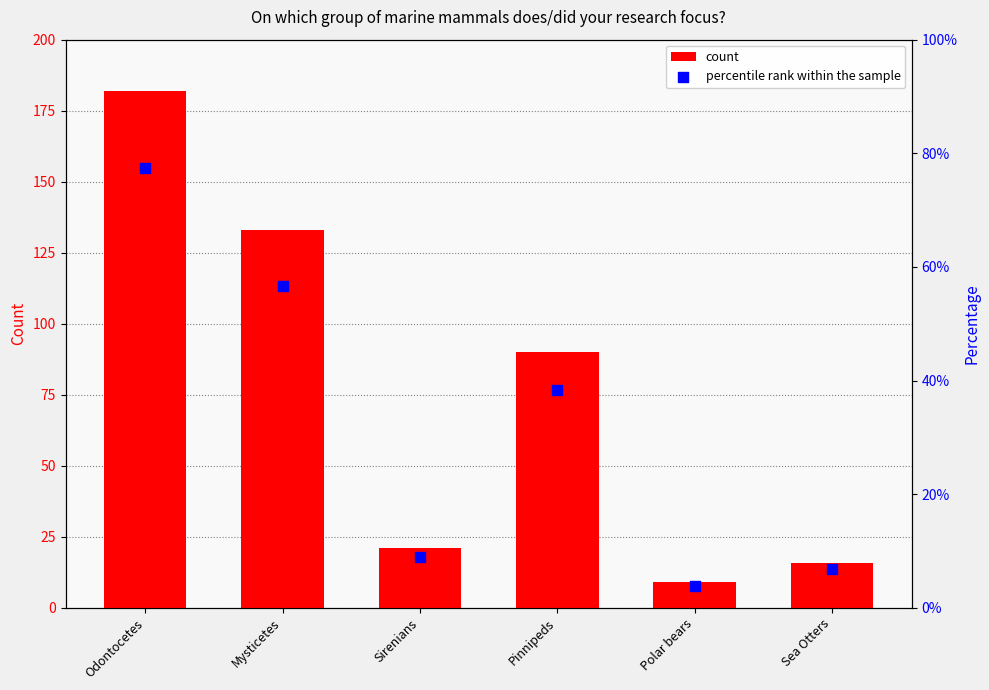

At how many categories does at least one series exceed 14?

5